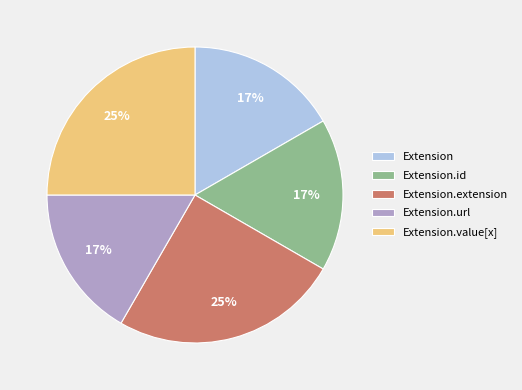

Is there a majority slice in this chart?

No